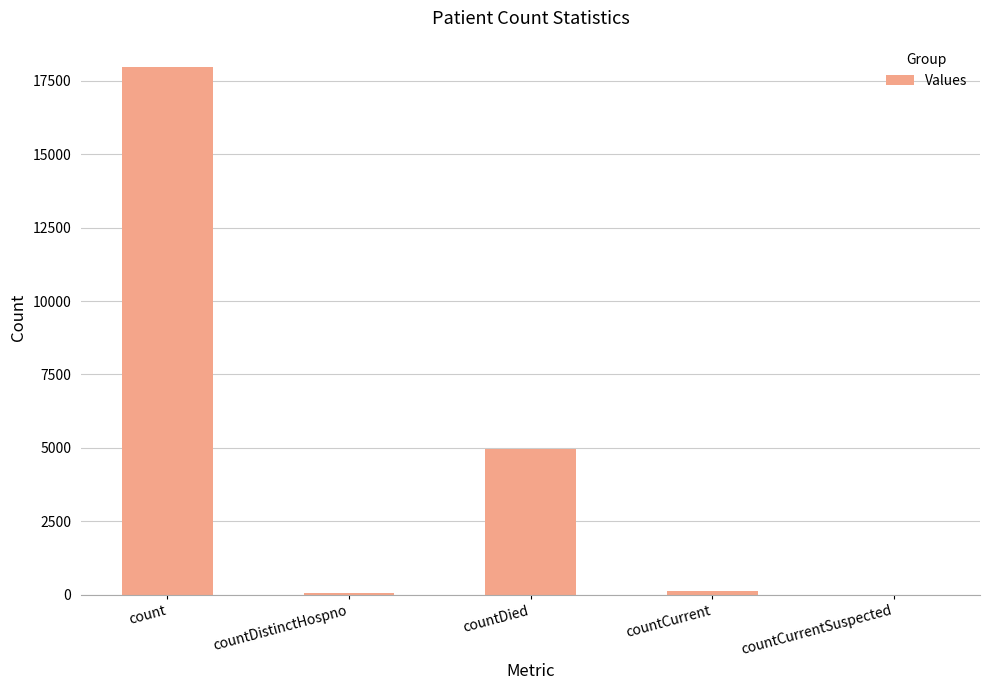

Between countCurrentSuspected and count, which is larger?

count